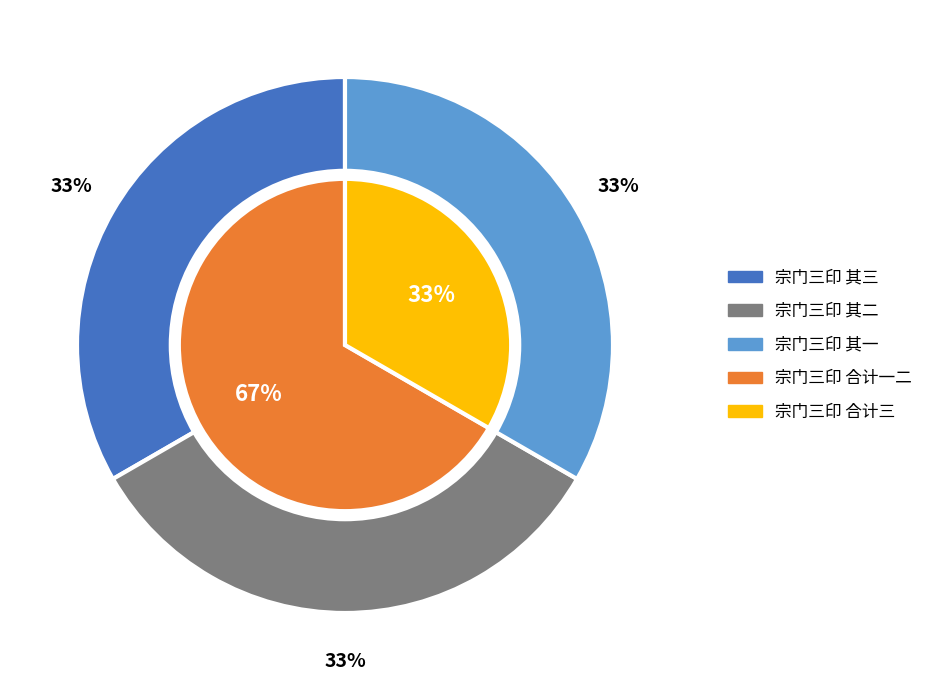

How many segments does this pie chart have?

3